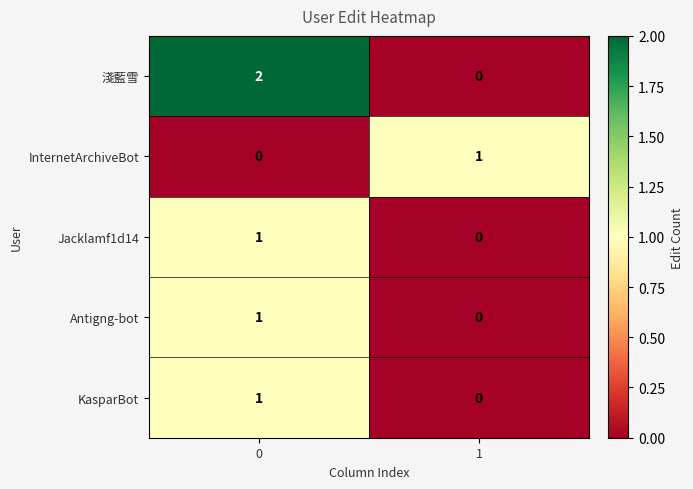

Reading right to left, transcribe all the data shown in this chart.

淺藍雪: 0	2
InternetArchiveBot: 1	0
Jacklamf1d14: 0	1
Antigng-bot: 0	1
KasparBot: 0	1